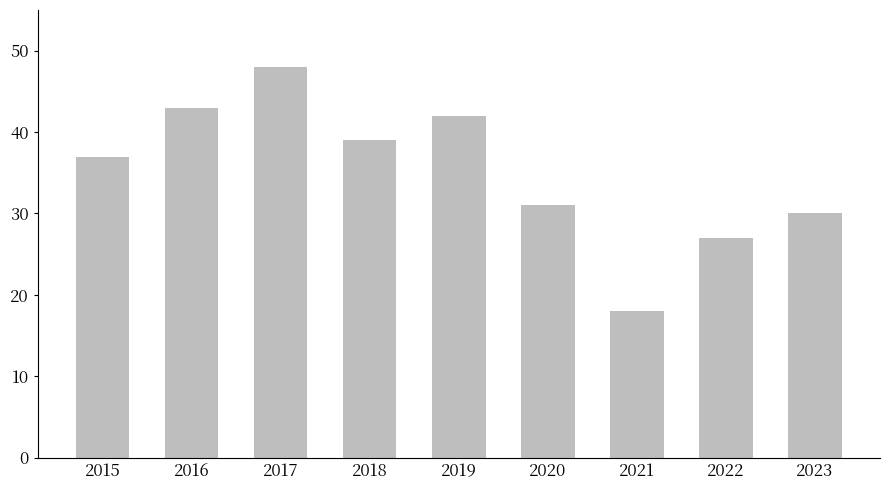

Between 2022 and 2018, which is larger?

2018